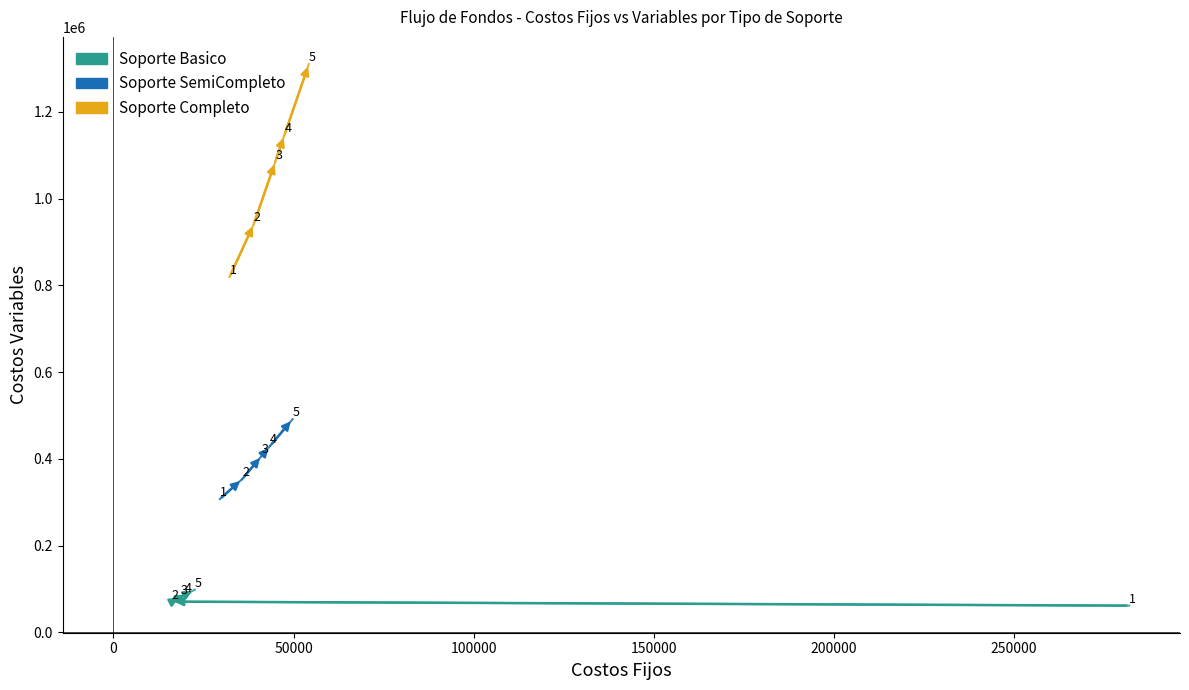

Which series contains the highest Y value?

Soporte Completo